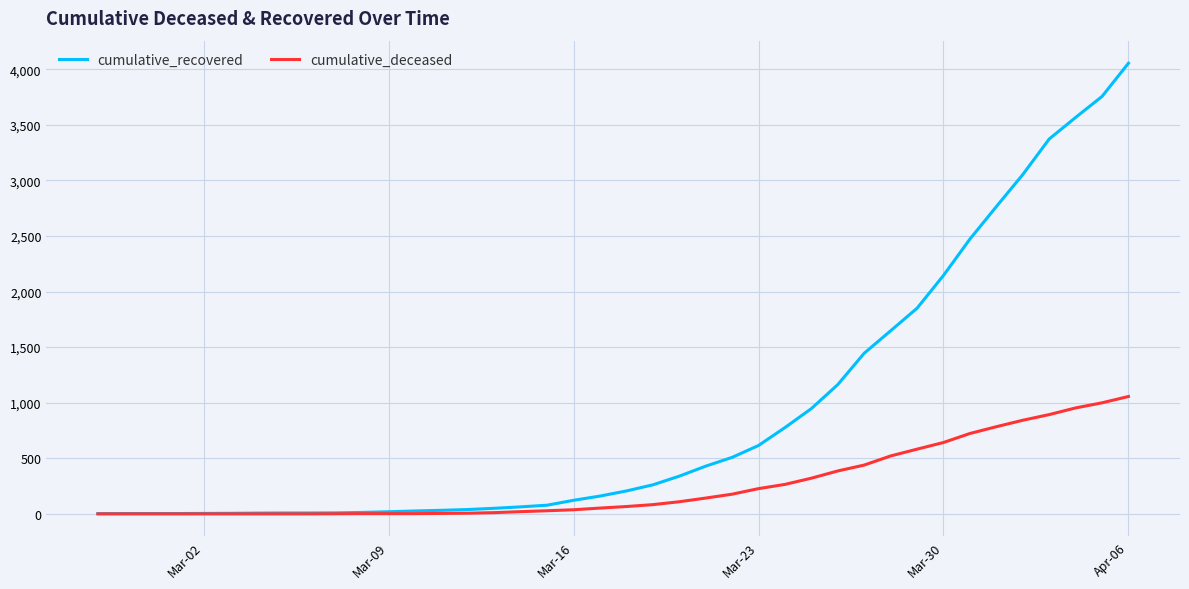

Which series has the widest spread of values?

cumulative_recovered